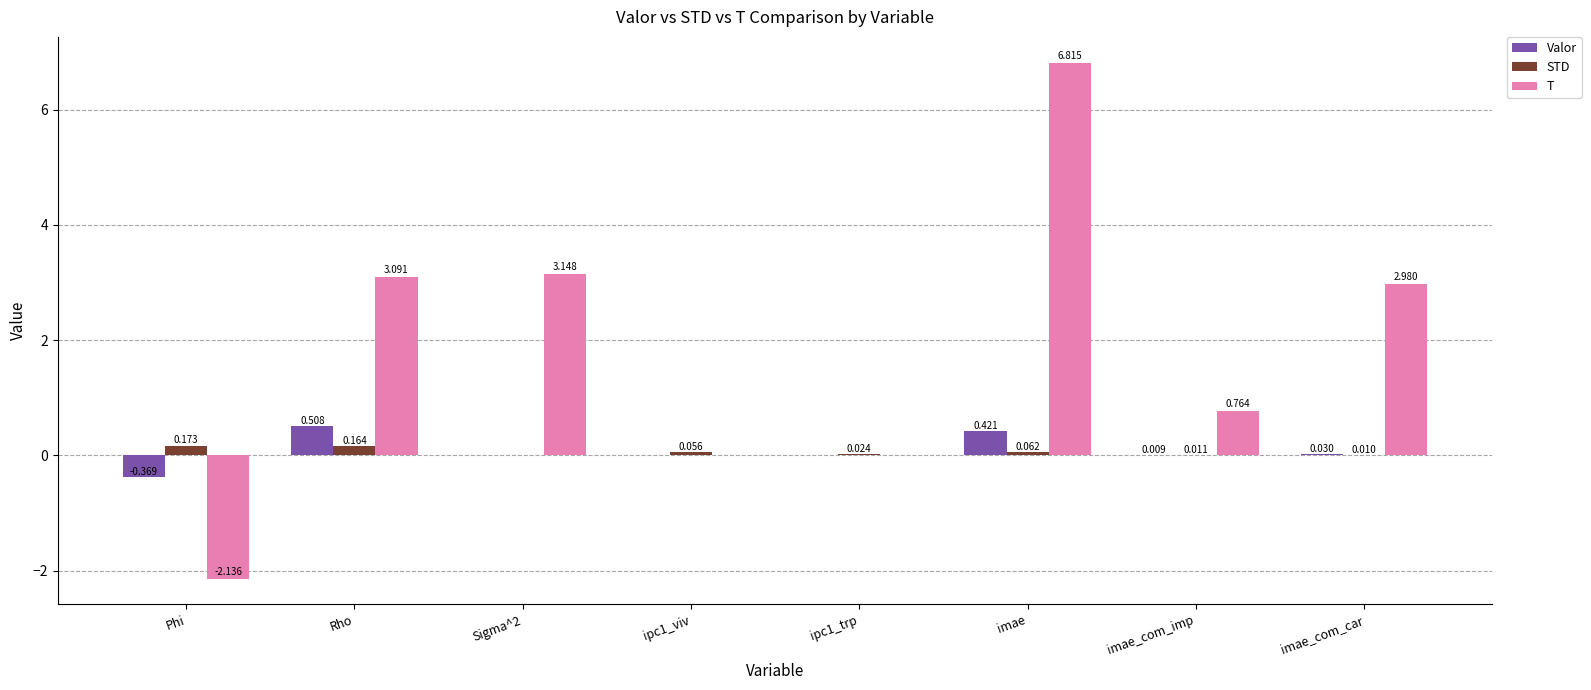

Count the number of data series in this chart.

3